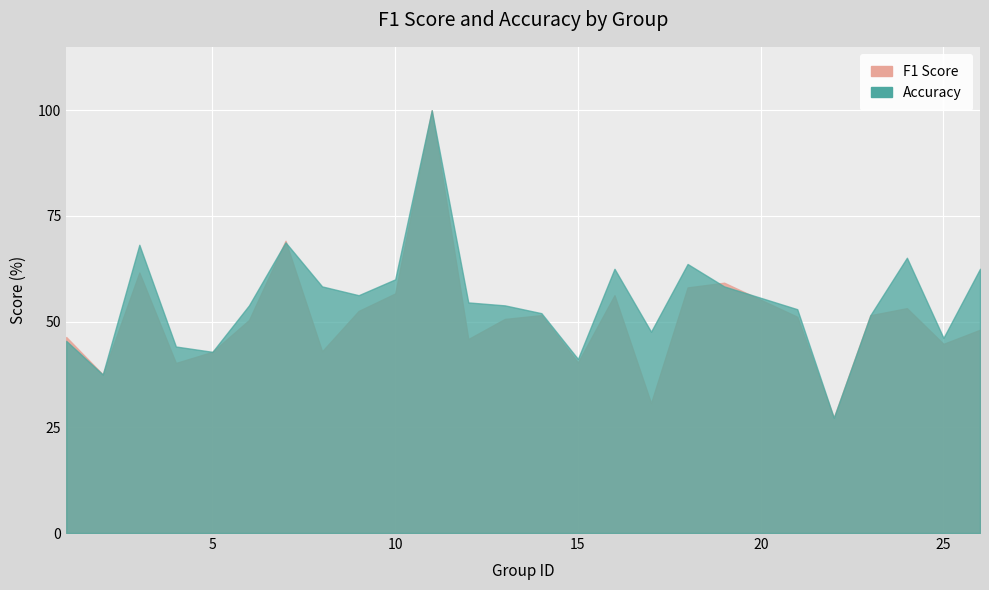

How many distinct data groups are displayed?

2